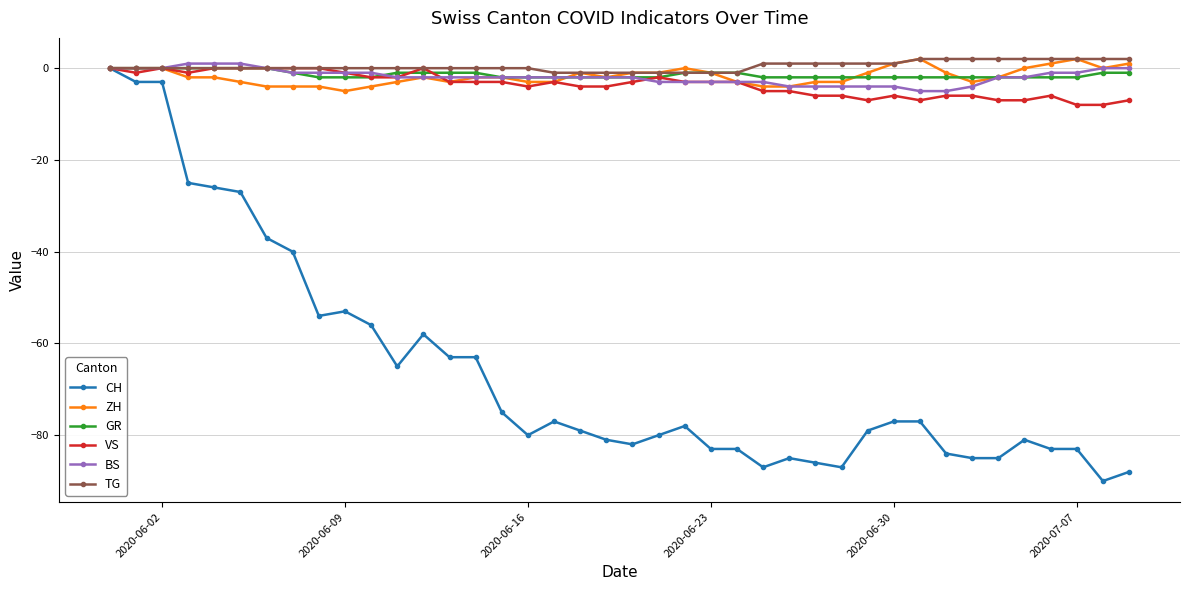

Which series has the largest range (max minus min)?

CH